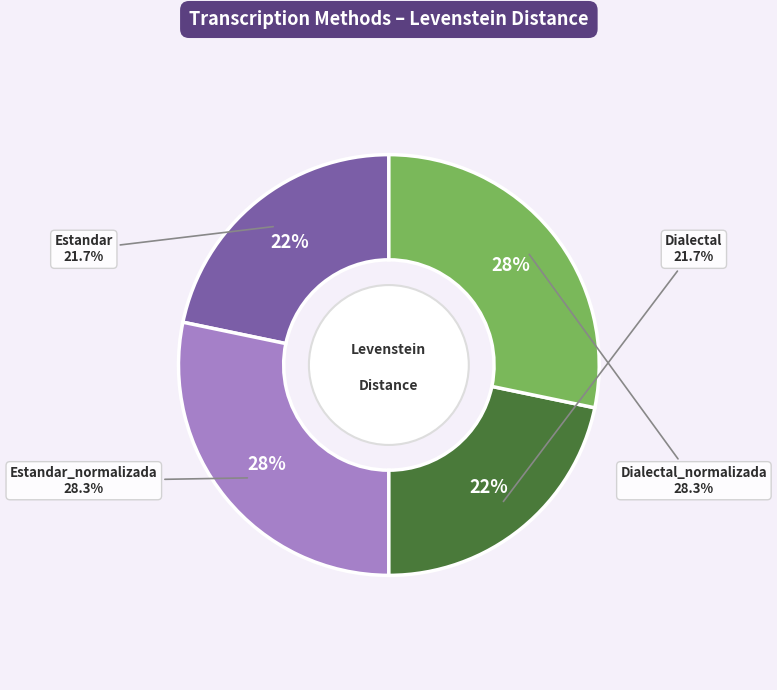

How many slices are in this pie chart?

4